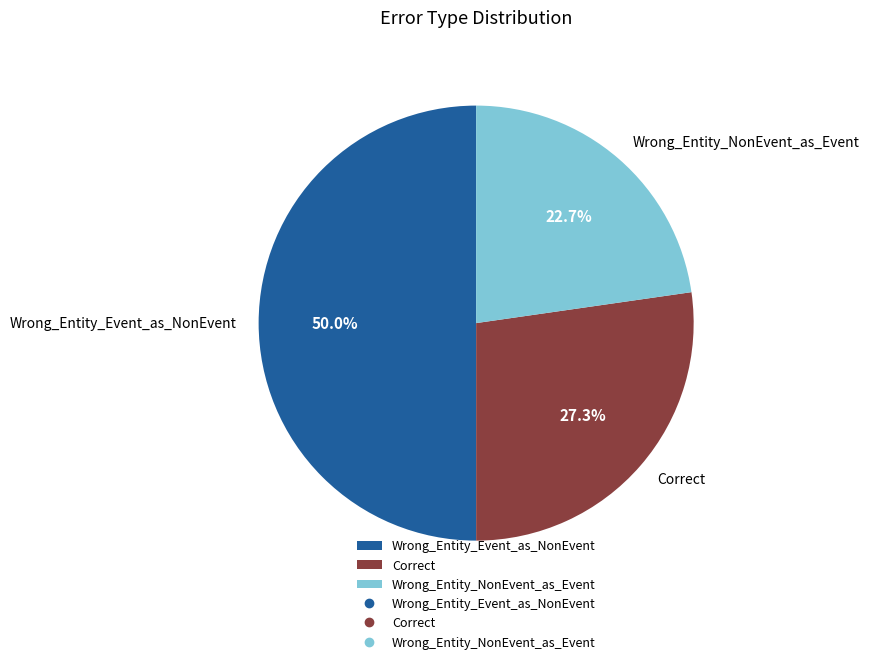

What is the ratio of the value at Correct to the value at Wrong_Entity_NonEvent_as_Event?

1.2